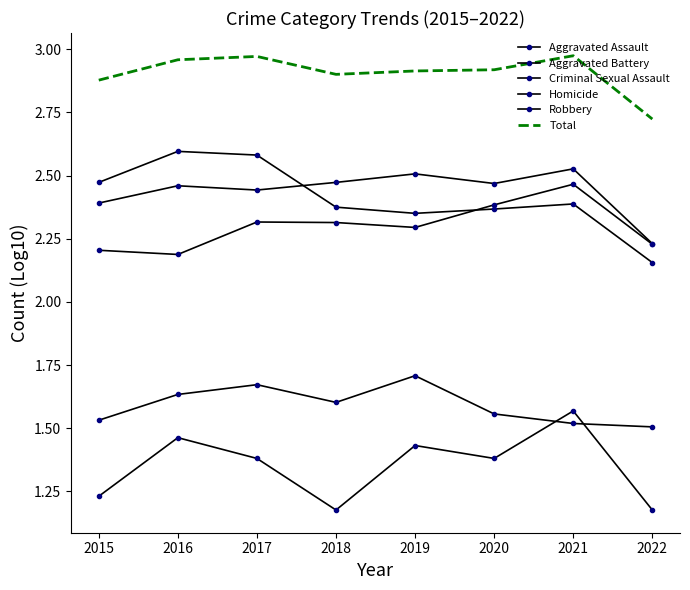

What is the difference between the maximum and second lowest values in the Homicide series?

0.4